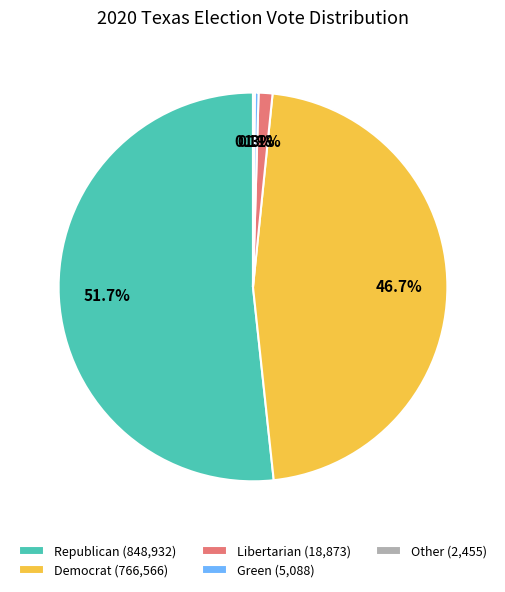

Which has a higher value, Libertarian (18,873) or Republican (848,932)?

Republican (848,932)